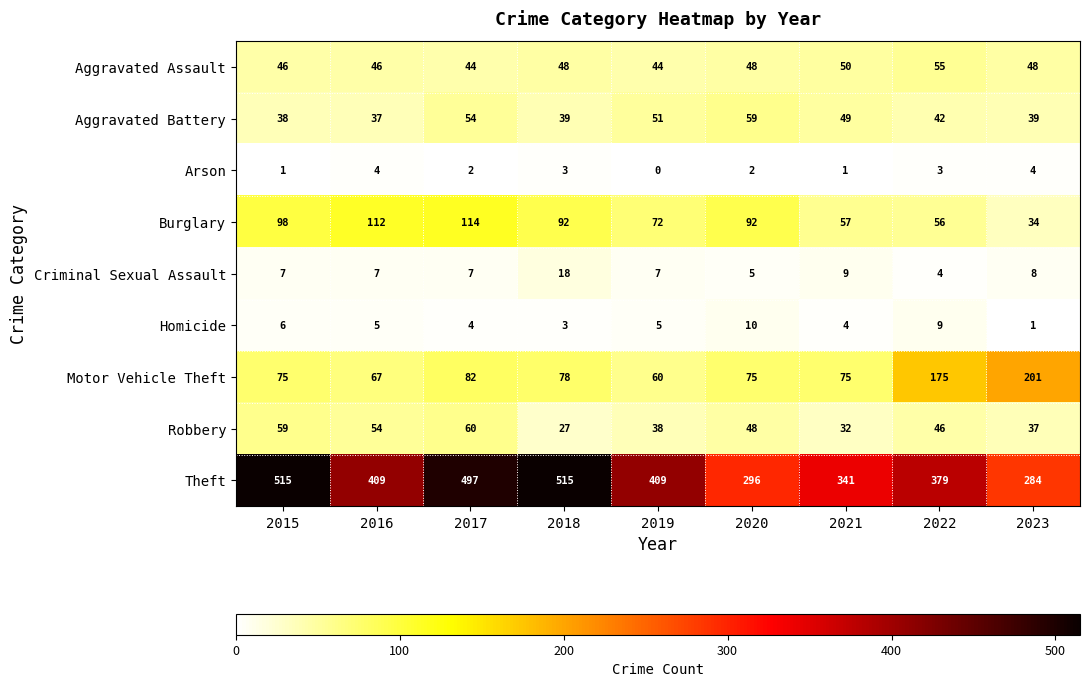

At how many categories does at least one series exceed 414?

3